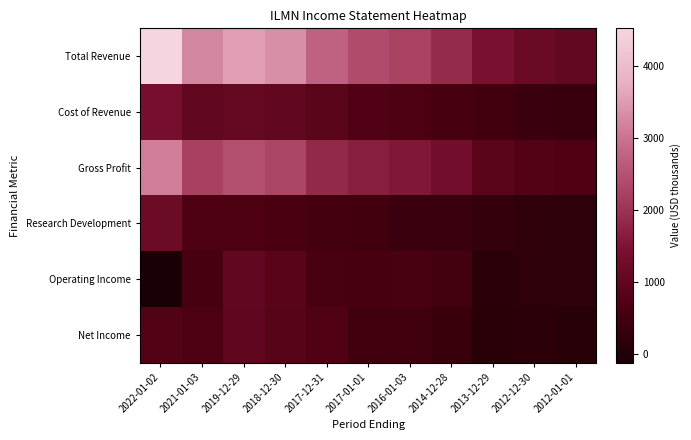

Reading left to right, what are all the values shown in this chart?

Total Revenue: 2022-01-02=4526.0	2021-01-03=3239.0	2019-12-29=3543.0	2018-12-30=3333.0	2017-12-31=2752.0	2017-01-01=2398.4	2016-01-03=2219.8	2014-12-28=1861.4	2013-12-29=1421.2	2012-12-30=1148.5	2012-01-01=1055.5
Cost of Revenue: 2022-01-02=1372.0	2021-01-03=1036.0	2019-12-29=1076.0	2018-12-30=1033.0	2017-12-31=908.0	2017-01-01=731.9	2016-01-03=670.5	2014-12-28=563.6	2013-12-29=509.3	2012-12-30=375.0	2012-01-01=346.4
Gross Profit: 2022-01-02=3154.0	2021-01-03=2203.0	2019-12-29=2467.0	2018-12-30=2300.0	2017-12-31=1844.0	2017-01-01=1666.4	2016-01-03=1549.3	2014-12-28=1297.7	2013-12-29=911.9	2012-12-30=773.5	2012-01-01=709.1
Research Development: 2022-01-02=1185.0	2021-01-03=682.0	2019-12-29=647.0	2018-12-30=623.0	2017-12-31=541.0	2017-01-01=504.4	2016-01-03=401.5	2014-12-28=386.5	2013-12-29=276.2	2012-12-30=231.0	2012-01-01=196.9
Operating Income: 2022-01-02=-123.0	2021-01-03=580.0	2019-12-29=1039.0	2018-12-30=883.0	2017-12-31=606.0	2017-01-01=587.0	2016-01-03=612.8	2014-12-28=514.7	2013-12-29=134.1	2012-12-30=200.8	2012-01-01=199.5
Net Income: 2022-01-02=762.0	2021-01-03=656.0	2019-12-29=1002.0	2018-12-30=826.0	2017-12-31=726.0	2017-01-01=462.6	2016-01-03=461.6	2014-12-28=353.4	2013-12-29=125.3	2012-12-30=151.3	2012-01-01=86.6